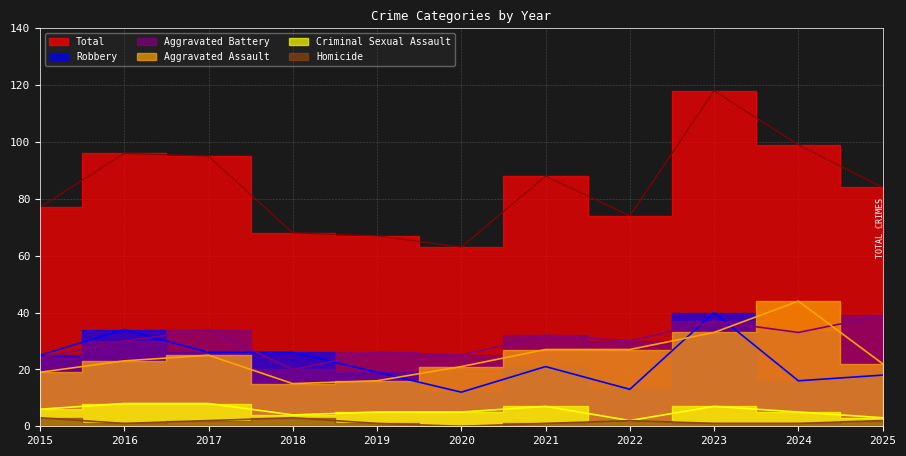

Reading right to left, what are all the values shown in this chart?

Aggravated Assault: 2025=22	2024=44	2023=33	2022=27	2021=27	2020=21	2019=16	2018=15	2017=25	2016=23	2015=19
Aggravated Battery: 2025=39	2024=33	2023=37	2022=30	2021=32	2020=25	2019=26	2018=20	2017=34	2016=30	2015=24
Criminal Sexual Assault: 2025=3	2024=5	2023=7	2022=2	2021=7	2020=5	2019=5	2018=4	2017=8	2016=8	2015=6
Homicide: 2025=2	2024=1	2023=1	2022=2	2021=1	2020=0	2019=1	2018=3	2017=2	2016=1	2015=3
Robbery: 2025=18	2024=16	2023=40	2022=13	2021=21	2020=12	2019=19	2018=26	2017=26	2016=34	2015=25
Total: 2025=84	2024=99	2023=118	2022=74	2021=88	2020=63	2019=67	2018=68	2017=95	2016=96	2015=77